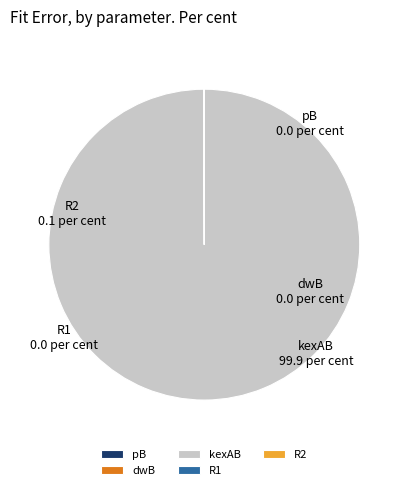

Is it true that kexAB is 100% of the pie?

True